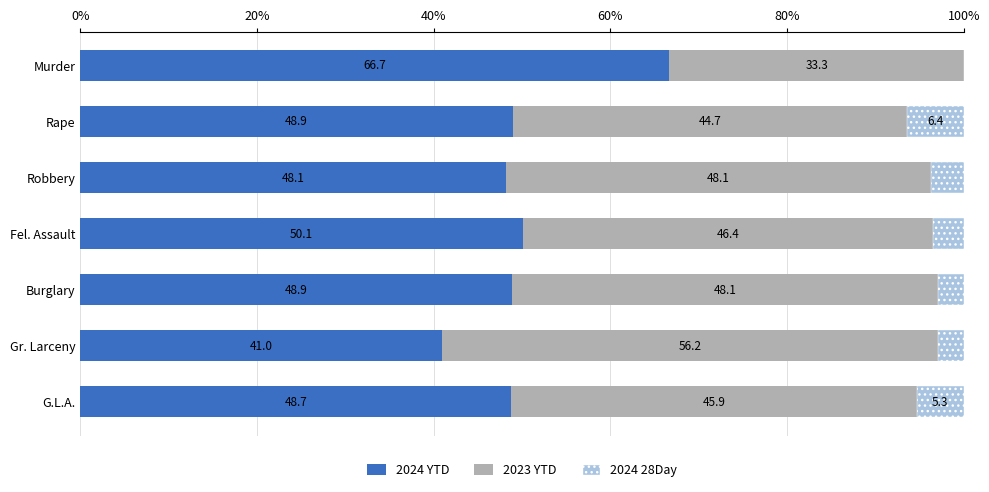

The 2024 YTD series shows 41.0 at Gr. Larceny. True or false?

True